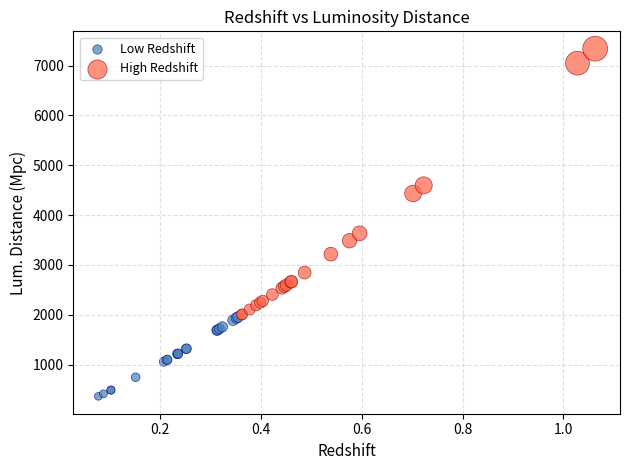

Which series contains the highest Y value?

High Redshift